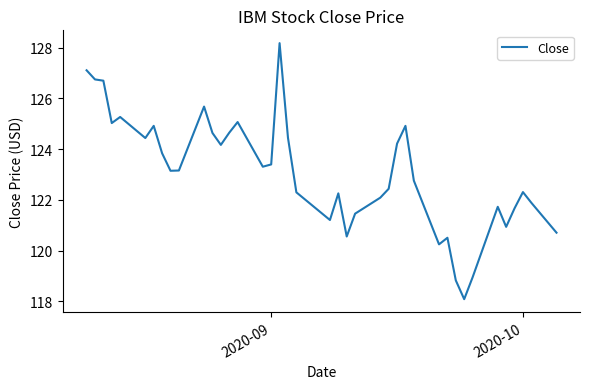

What is the difference between the second highest and second lowest values?

8.3